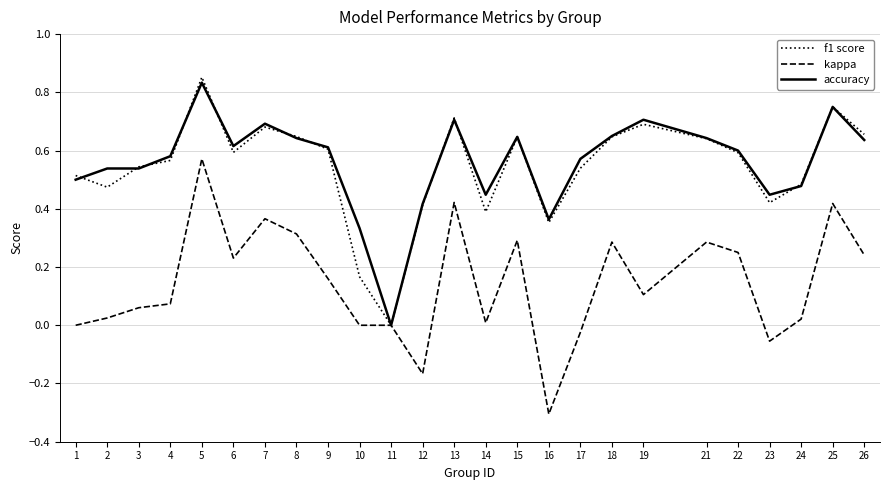

True or false: kappa has a value of 0.6 at 7.

False